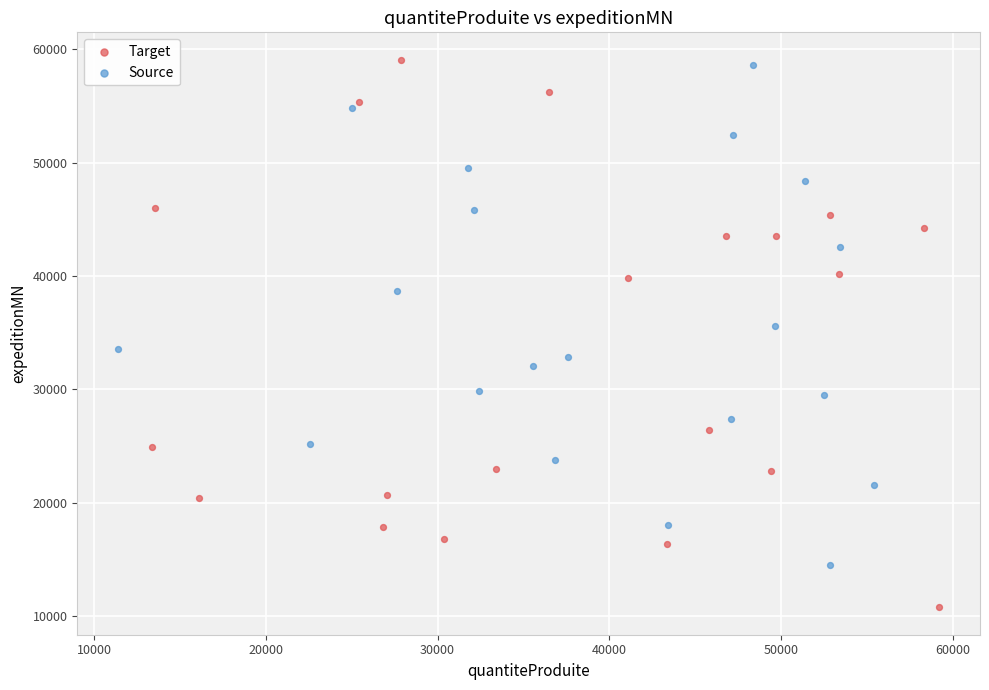

Which series contains the lowest Y value?

Target